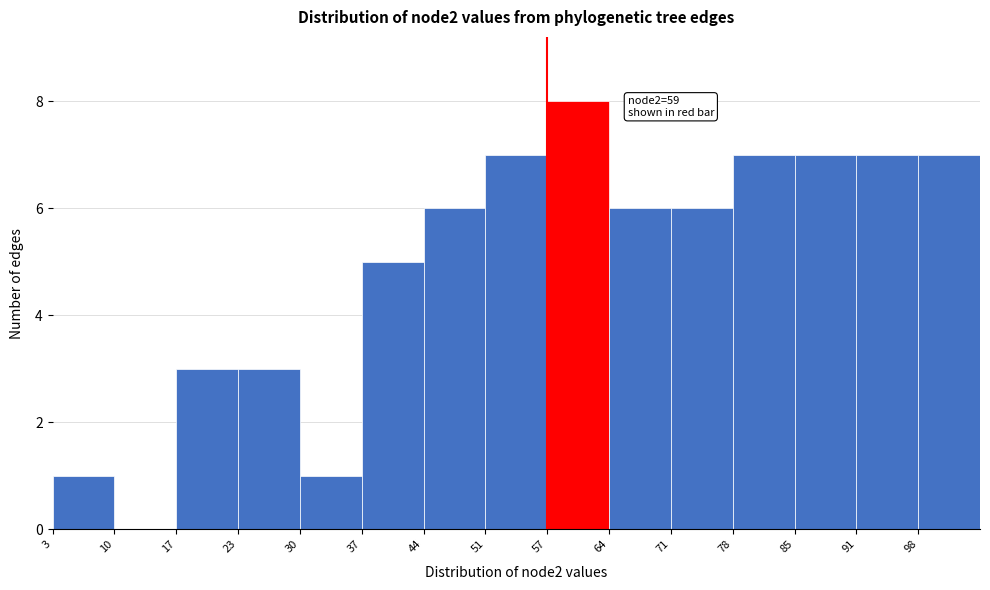

Over which range of the x-axis is the bar tallest?

57.4 to 64.2